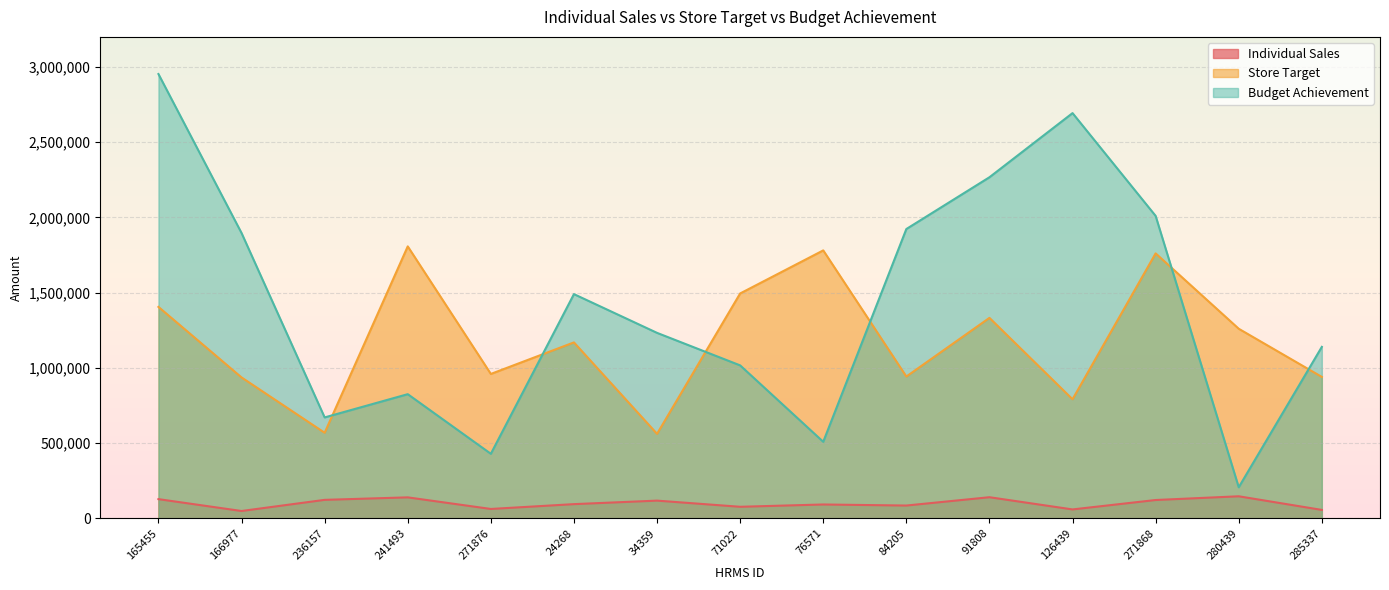

What is the maximum value shown in the chart?

2953079